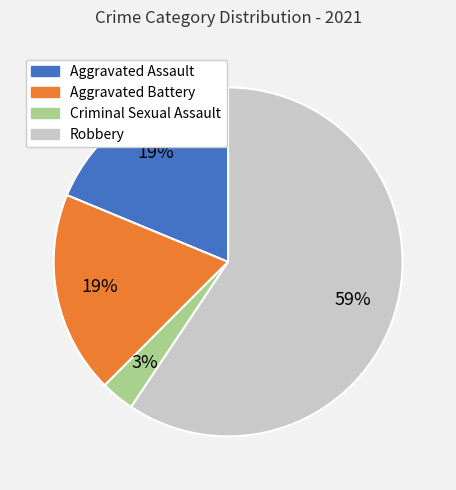

Do Aggravated Battery and Aggravated Assault together represent more than half of the pie?

No